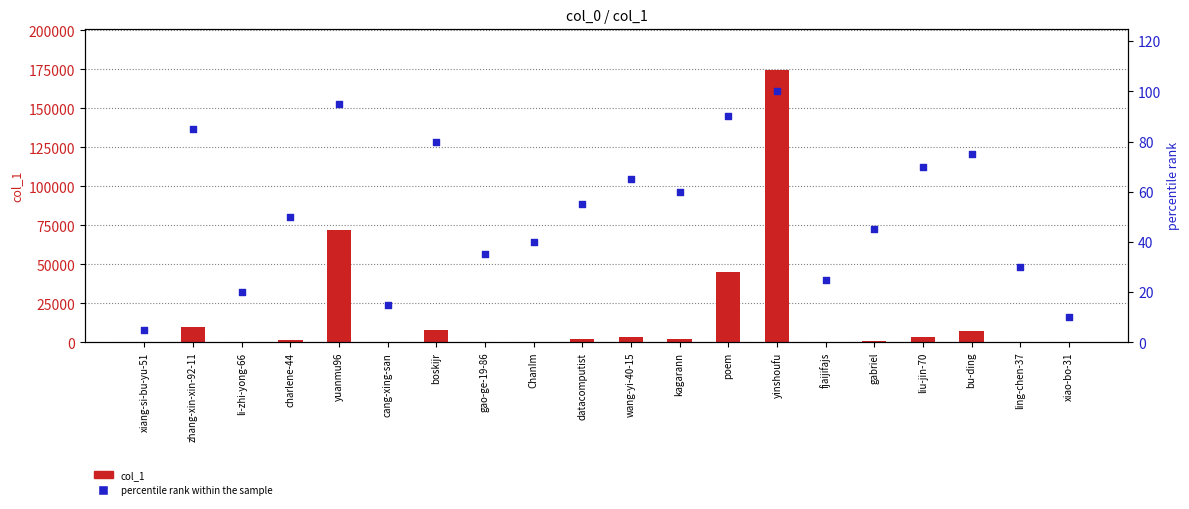

At which category is the sum across all series the highest?

yinshoufu